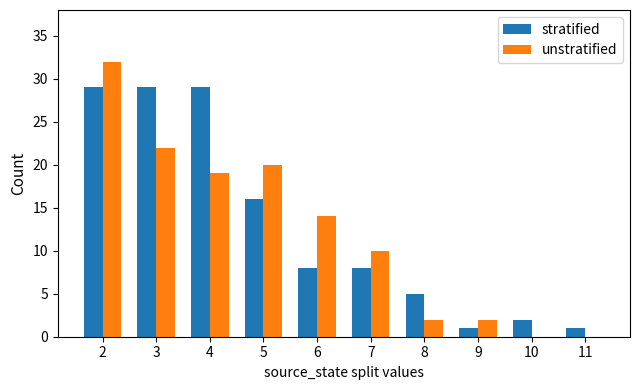

Reading left to right, list all the values displayed in this chart.

stratified: 29	29	29	16	8	8	5	1	2	1
unstratified: 32	22	19	20	14	10	2	2	0	0